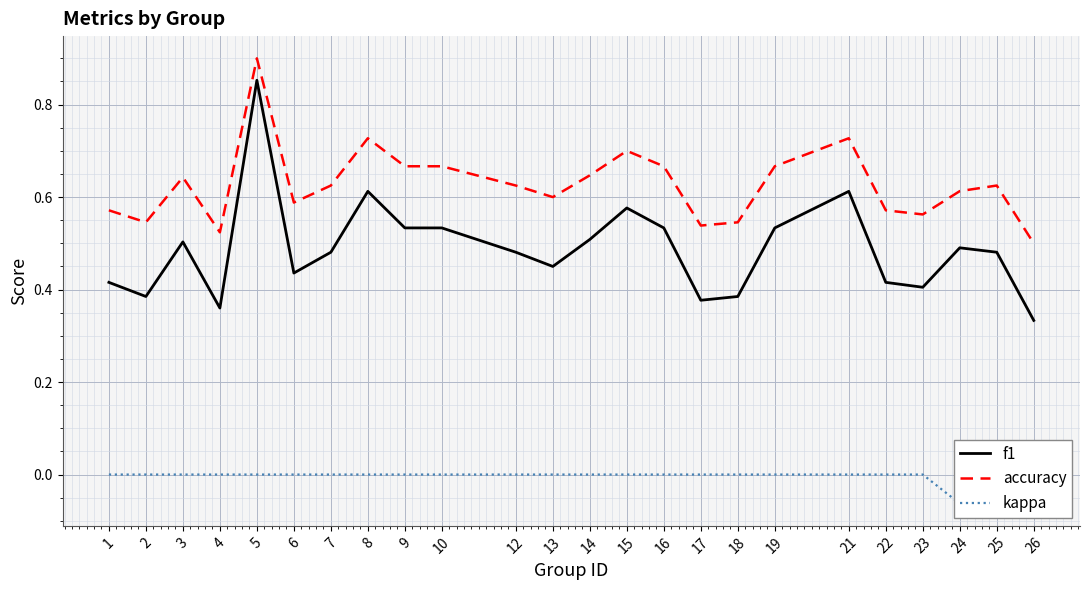

How many lines are shown in the chart?

3